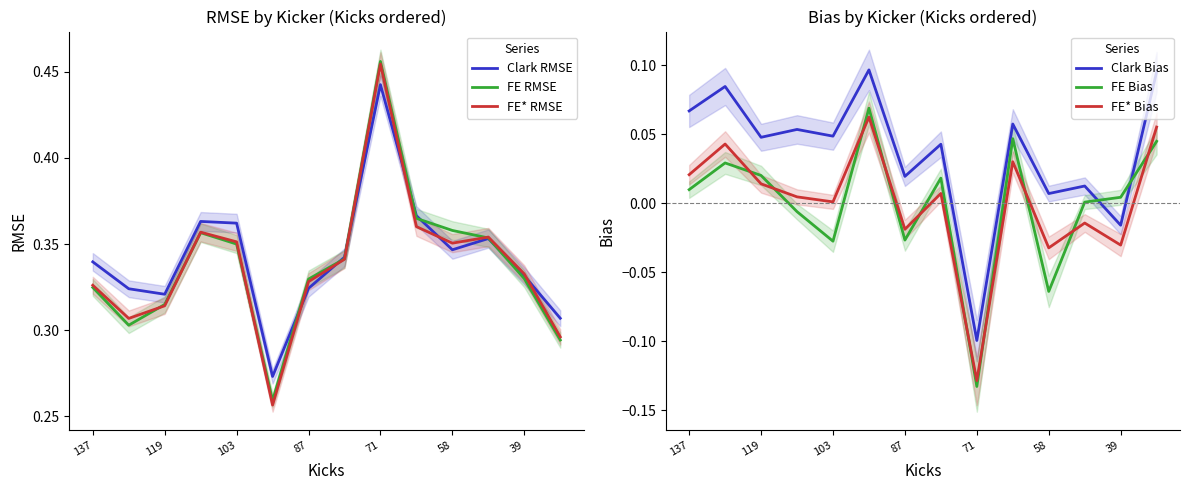

Count the number of data series in this chart.

6